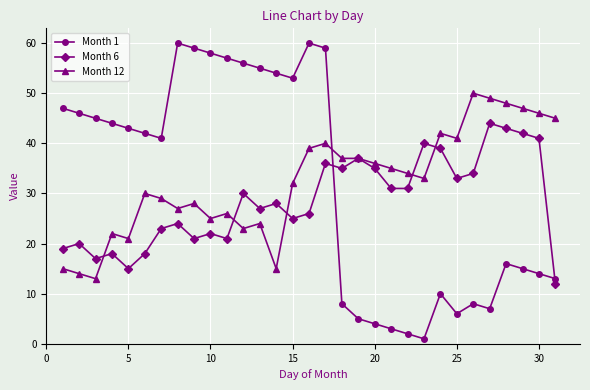

True or false: Month 1 has more than 2 interior local peaks.

True